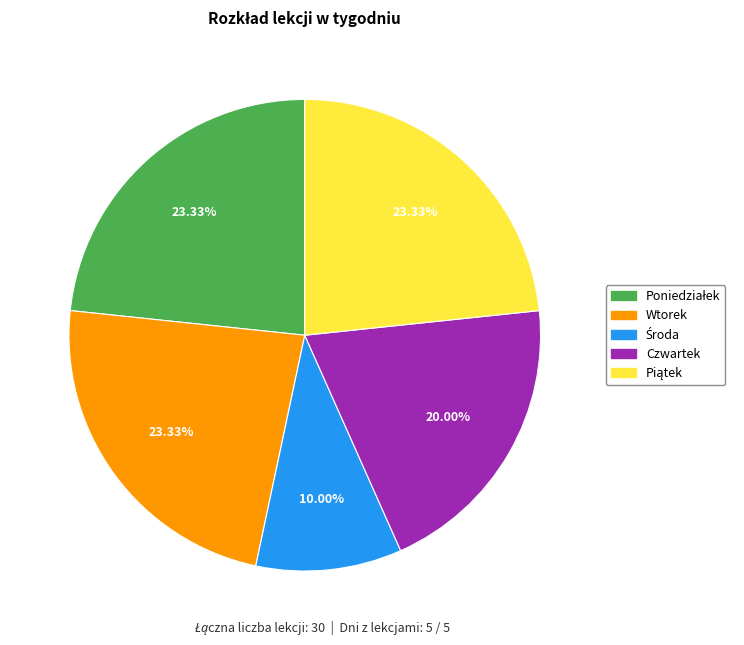

How many slices are in this pie chart?

5